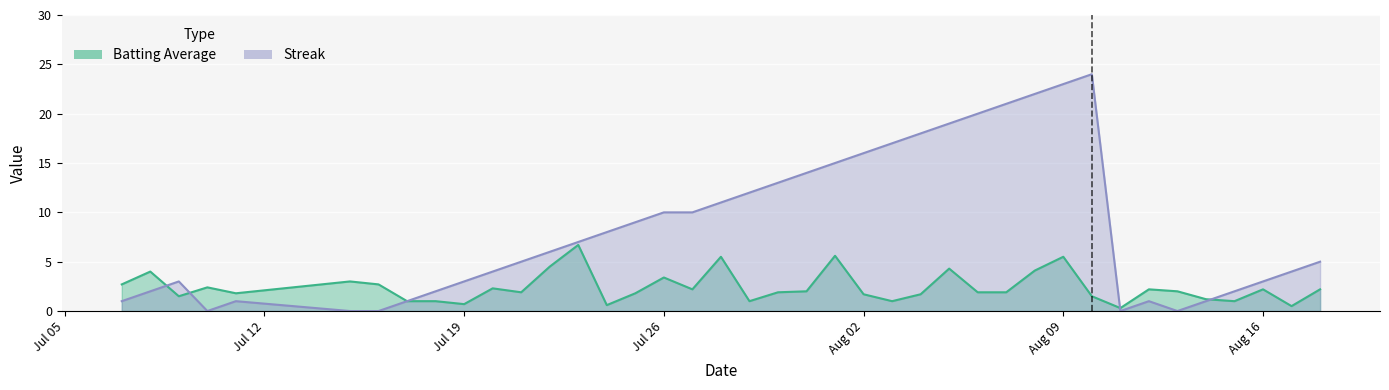

Which series has the largest total across all categories?

Streak